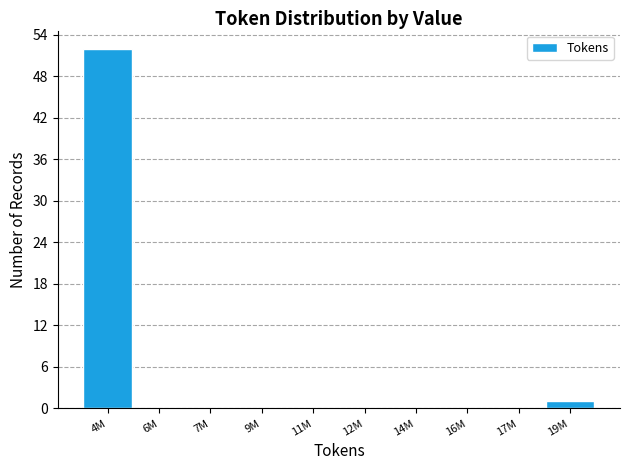

Reading right to left, extract all data points from this chart.

19M=1	17M=0	16M=0	14M=0	12M=0	11M=0	9M=0	7M=0	6M=0	4M=52